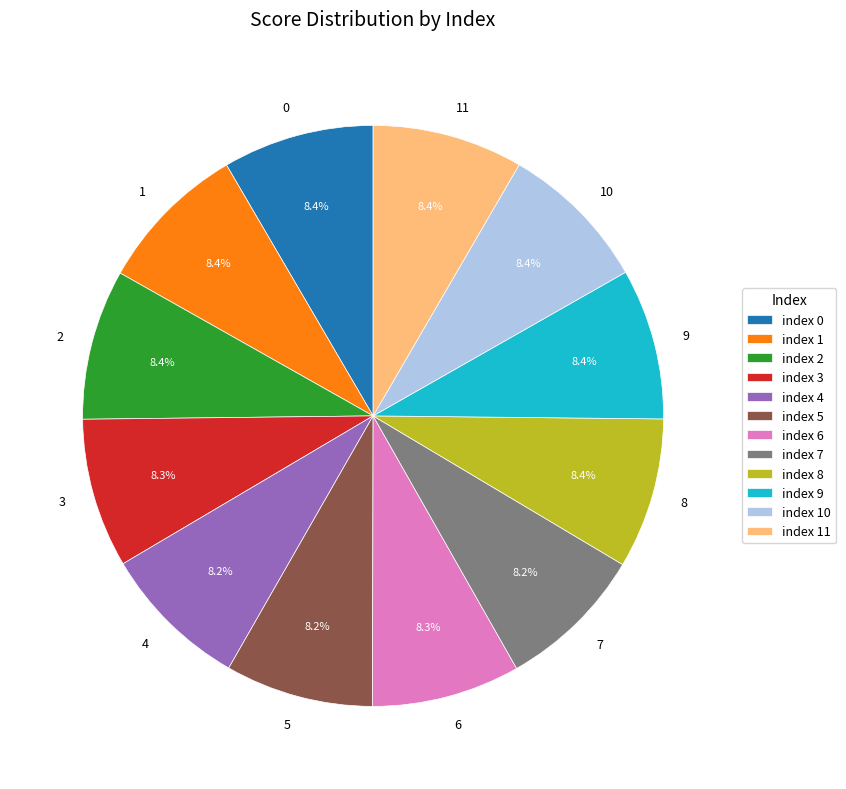

To the nearest percent, what is the average slice percentage?

8%